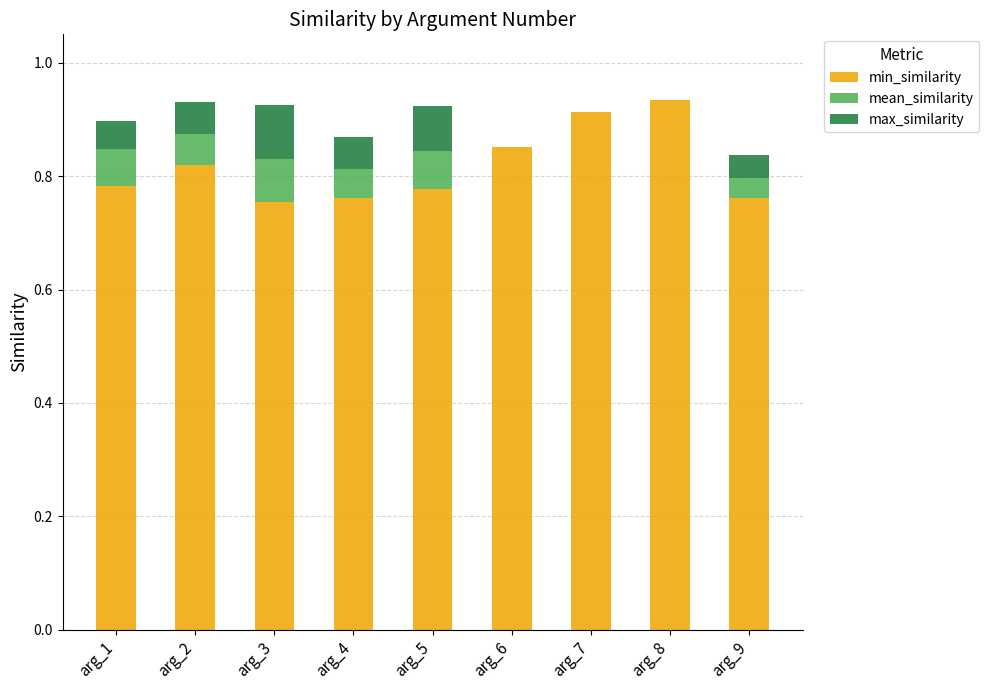

What is the sum of the min_similarity values at arg_4 and arg_6?

1.6